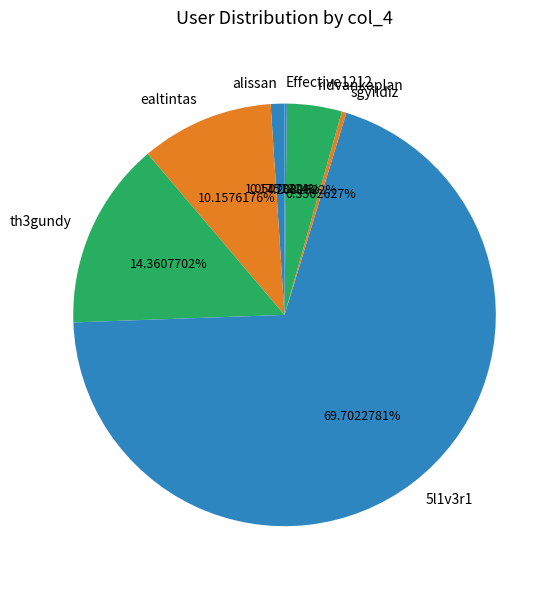

What is the total percentage of 5l1v3r1 and alissan?

70.8%